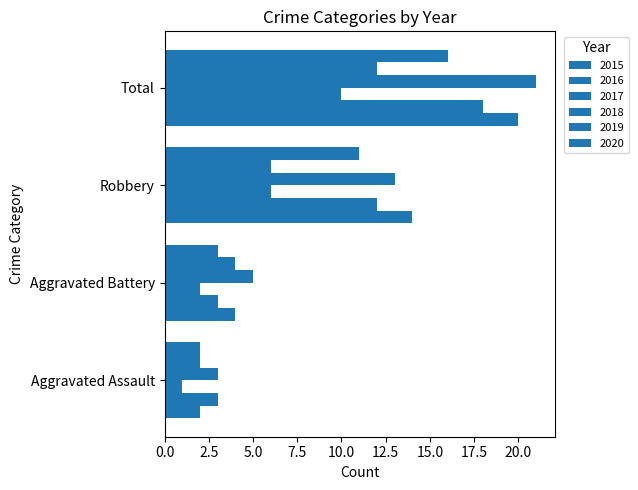

The 2018 series shows 9 at Total. True or false?

False